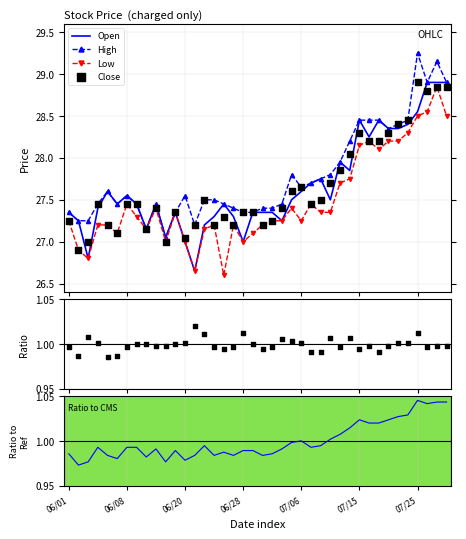

Which series has the widest spread of Y values?

Open